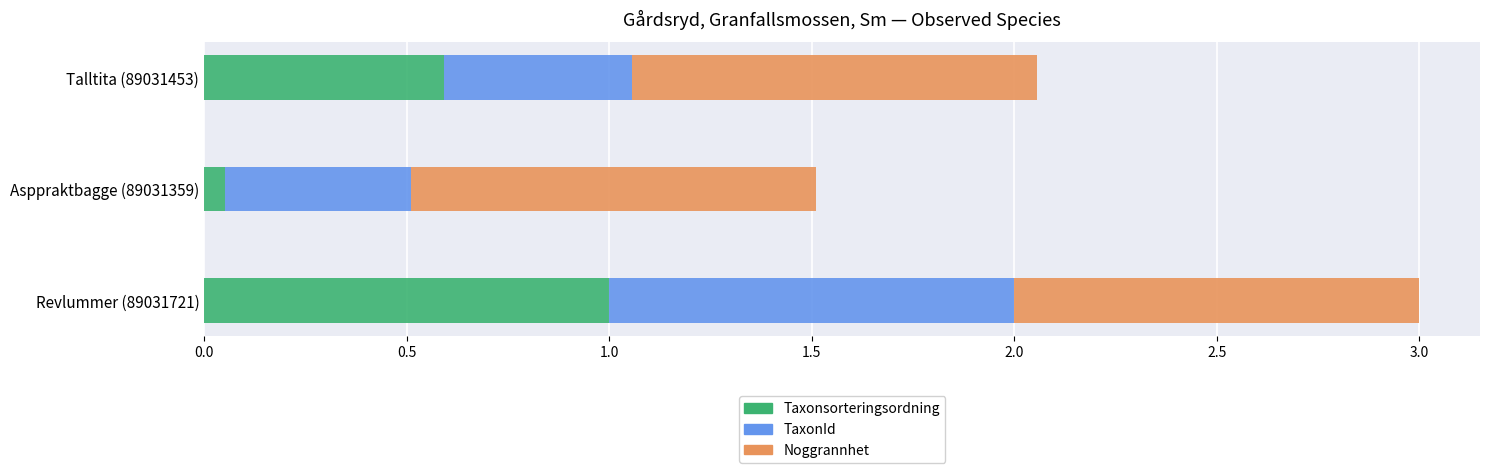

Which category has the highest value in the Taxonsorteringsordning series?

Revlummer (89031721)